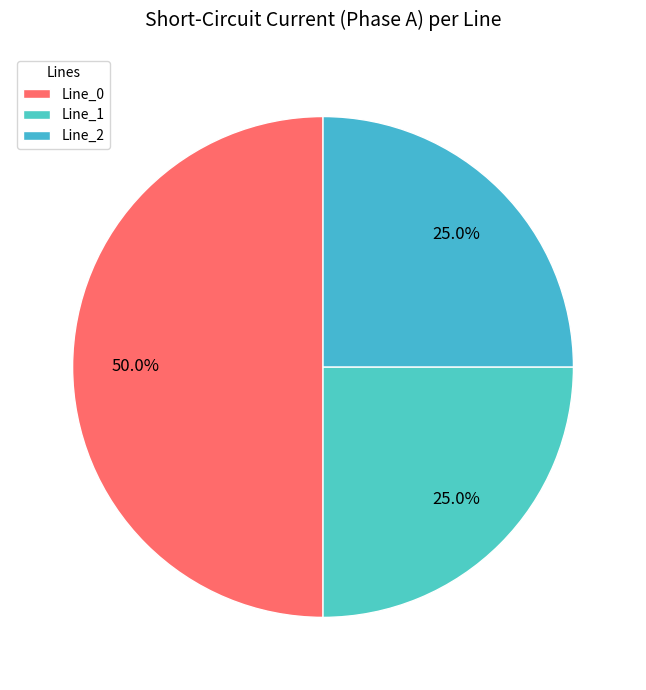

To the nearest percent, what is the difference between the largest and smallest slice percentages?

25%